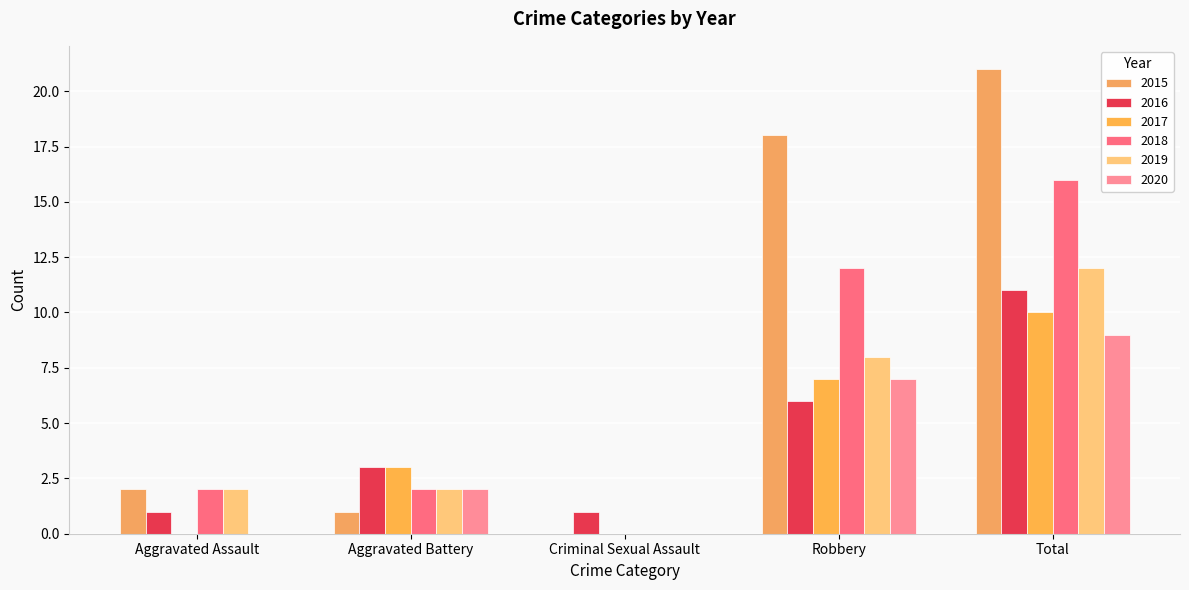

What is the approximate value of 2016 at Total?

11